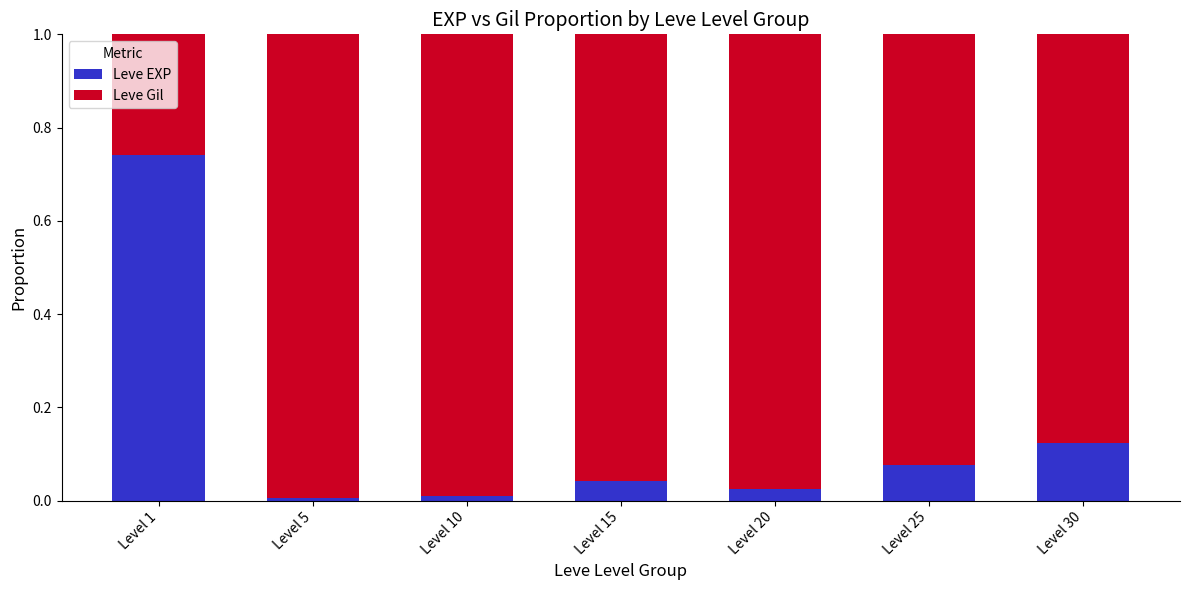

Are the bars grouped side by side (vs. stacked)?

No